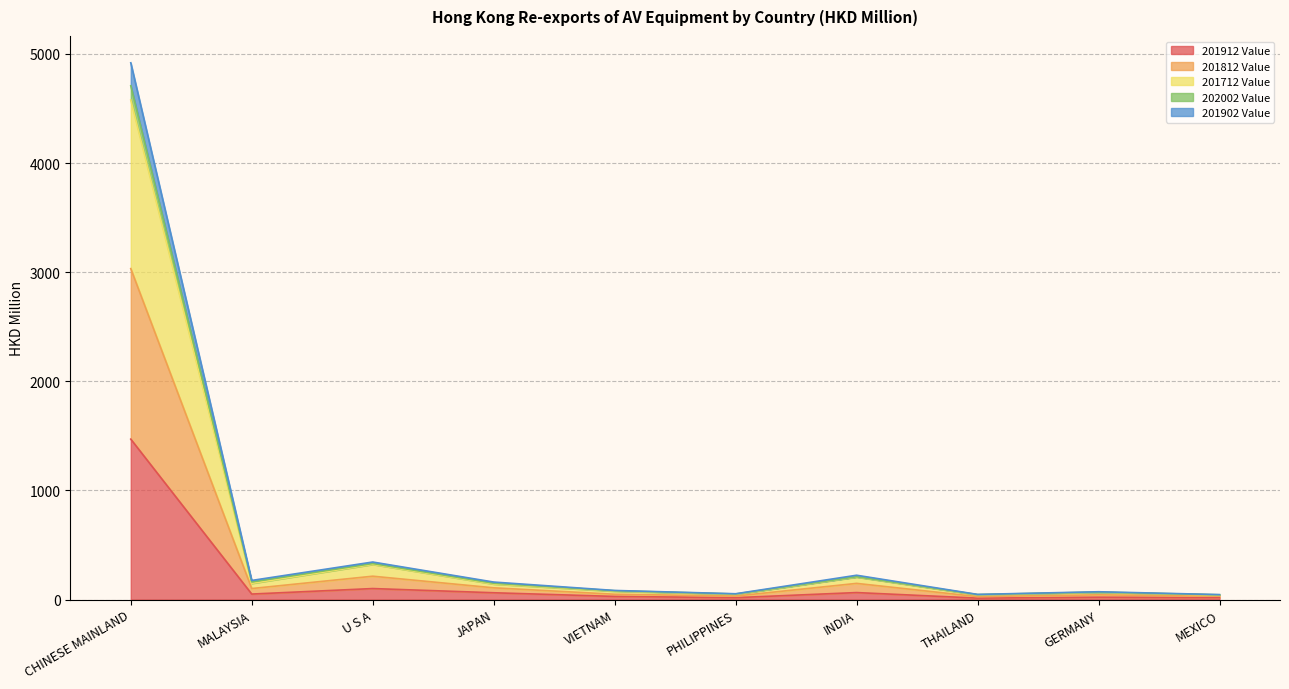

How many lines are shown in the chart?

5